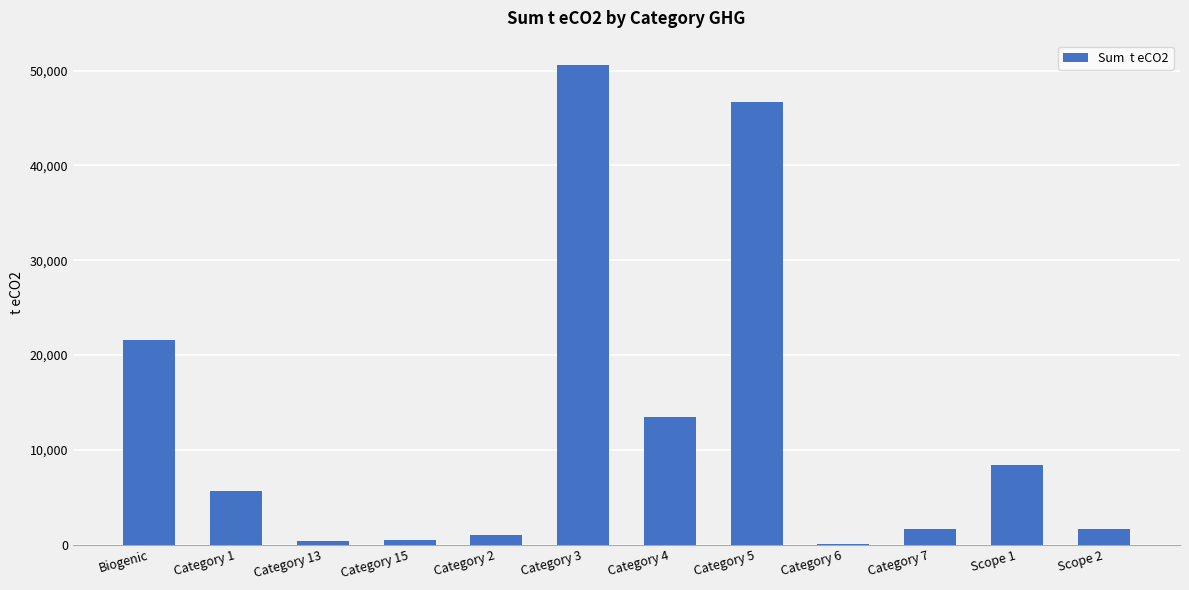

The value at Biogenic is 9661.6. True or false?

False